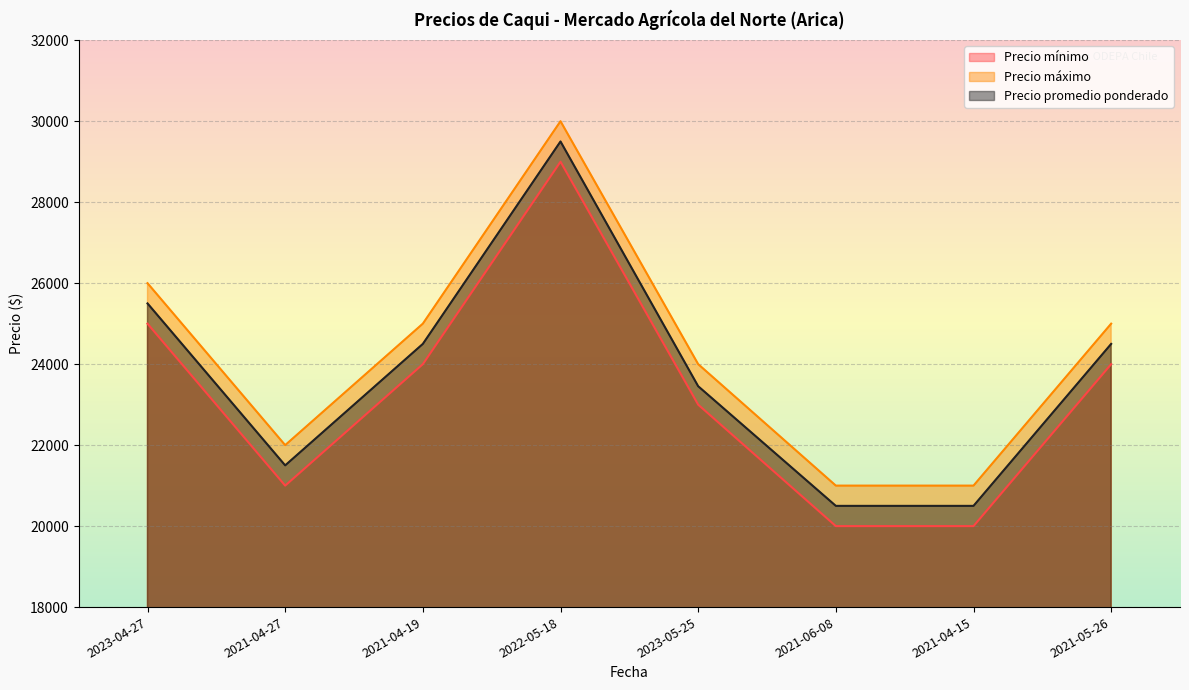

What is the label of the 7th point from the right?

2021-04-27